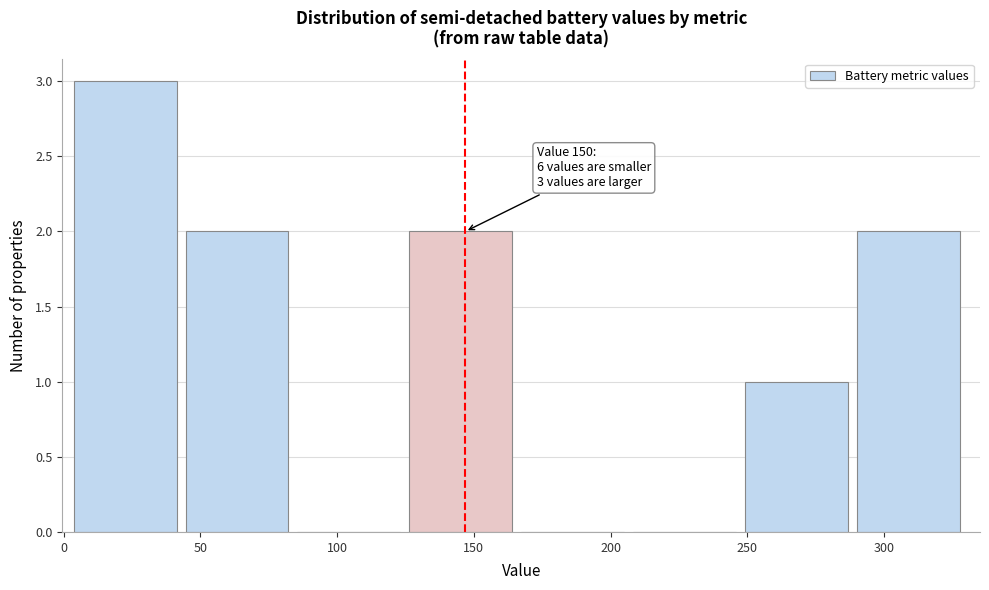

Which range on the x-axis has the tallest bar?

5 to 45